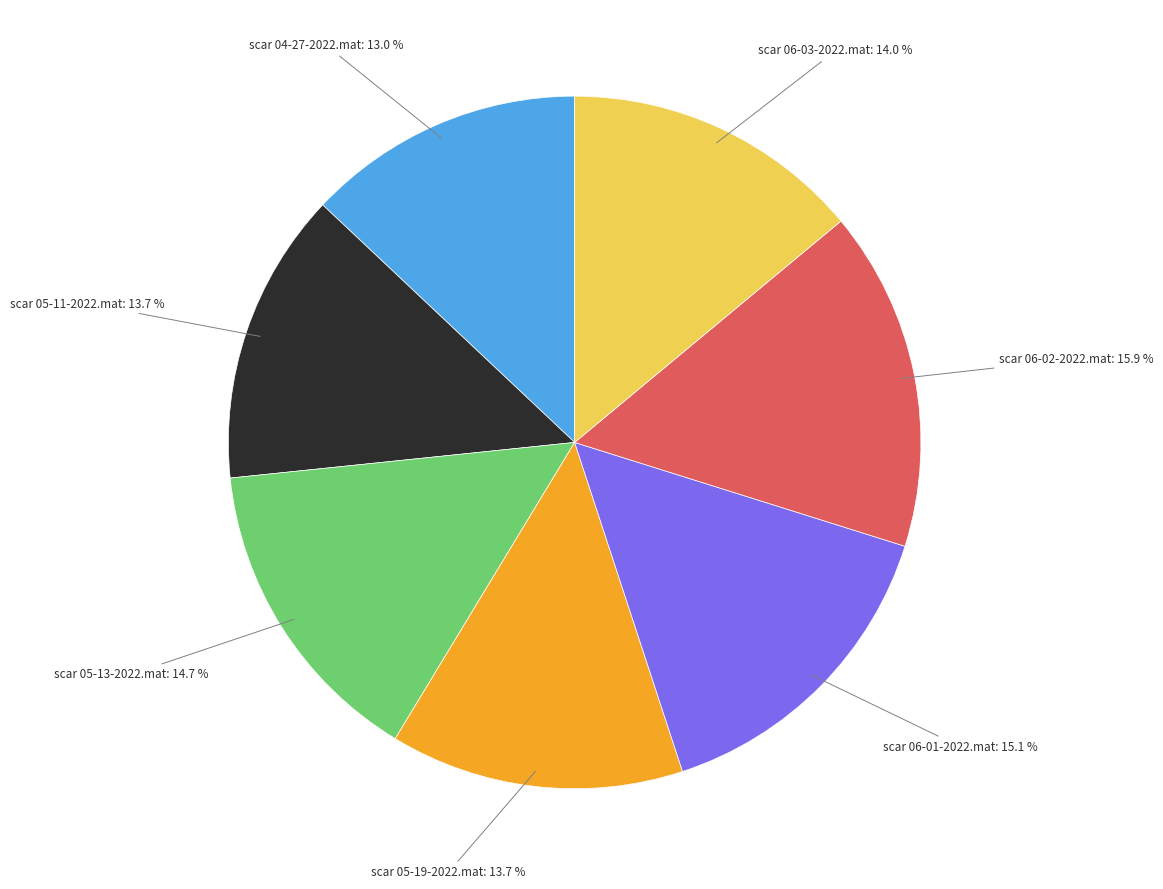

Is there a majority slice in this chart?

No